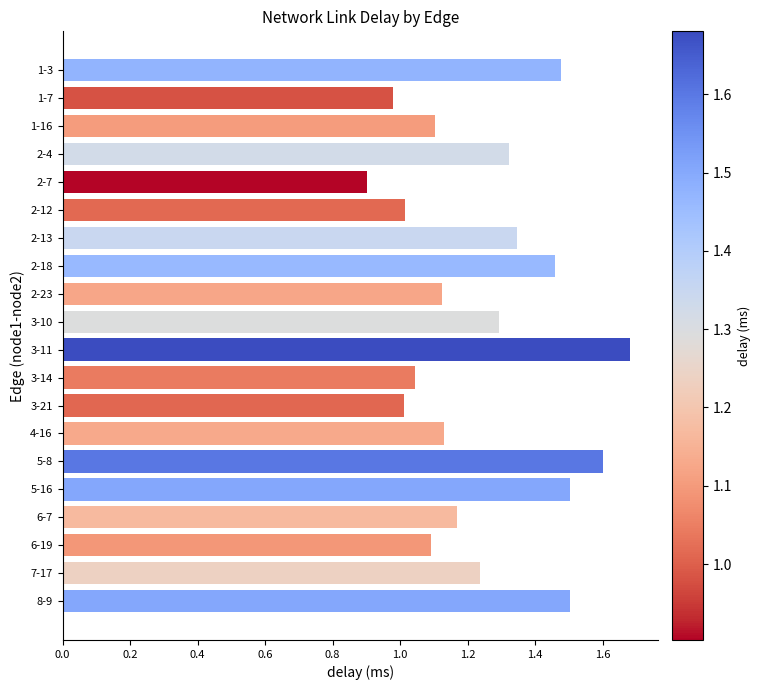

What is the smallest value displayed?

0.9